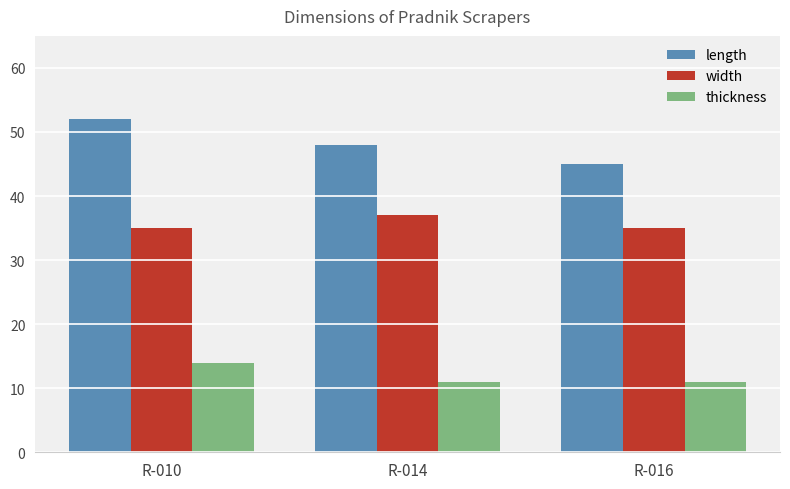

Count the number of data series in this chart.

3